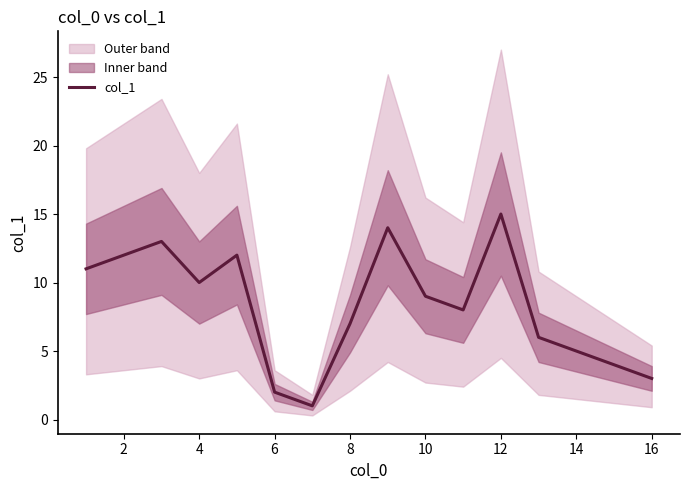

What is the label of the 13th point from the right?

4